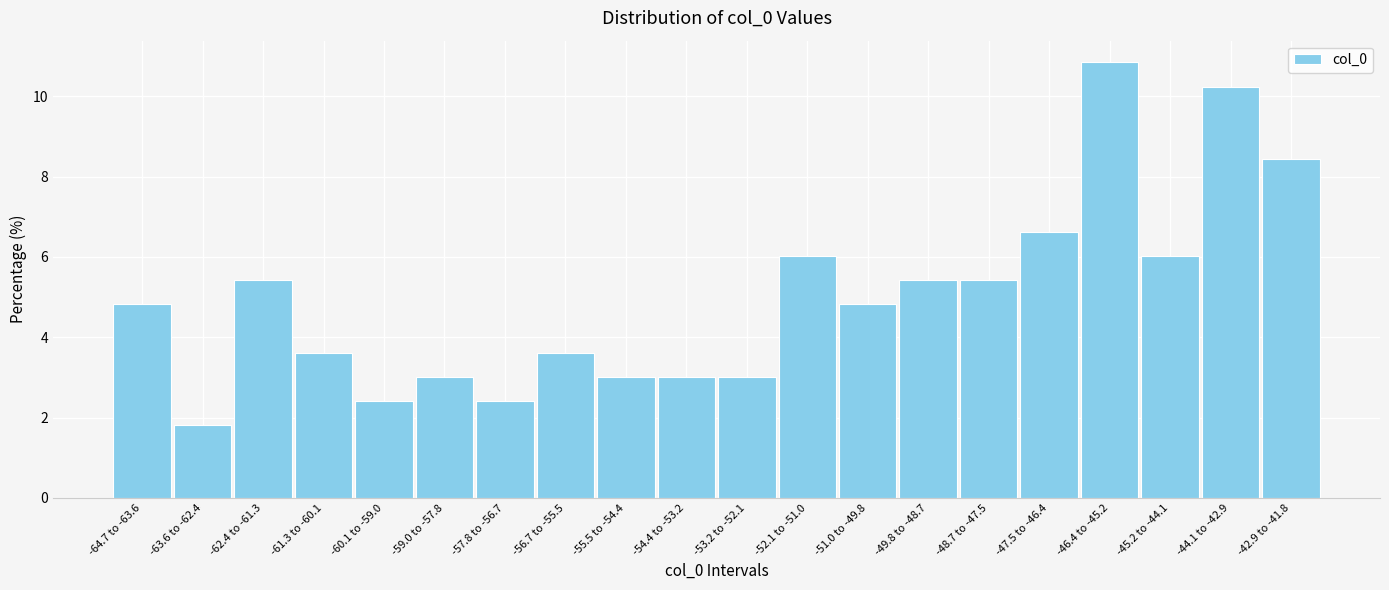

Reading right to left, extract all data points from this chart.

-42.9 to -41.8=8.4	-44.1 to -42.9=10.2	-45.2 to -44.1=6.0	-46.4 to -45.2=10.8	-47.5 to -46.4=6.6	-48.7 to -47.5=5.4	-49.8 to -48.7=5.4	-51.0 to -49.8=4.8	-52.1 to -51.0=6.0	-53.2 to -52.1=3.0	-54.4 to -53.2=3.0	-55.5 to -54.4=3.0	-56.7 to -55.5=3.6	-57.8 to -56.7=2.4	-59.0 to -57.8=3.0	-60.1 to -59.0=2.4	-61.3 to -60.1=3.6	-62.4 to -61.3=5.4	-63.6 to -62.4=1.8	-64.7 to -63.6=4.8